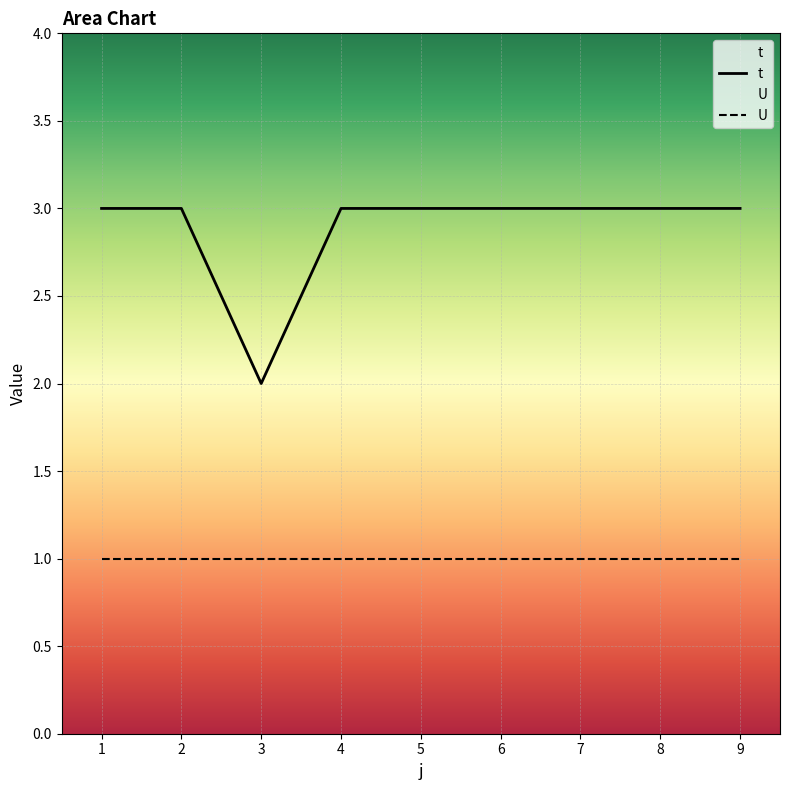

What is the value of the U point at the 9th from the left?

1